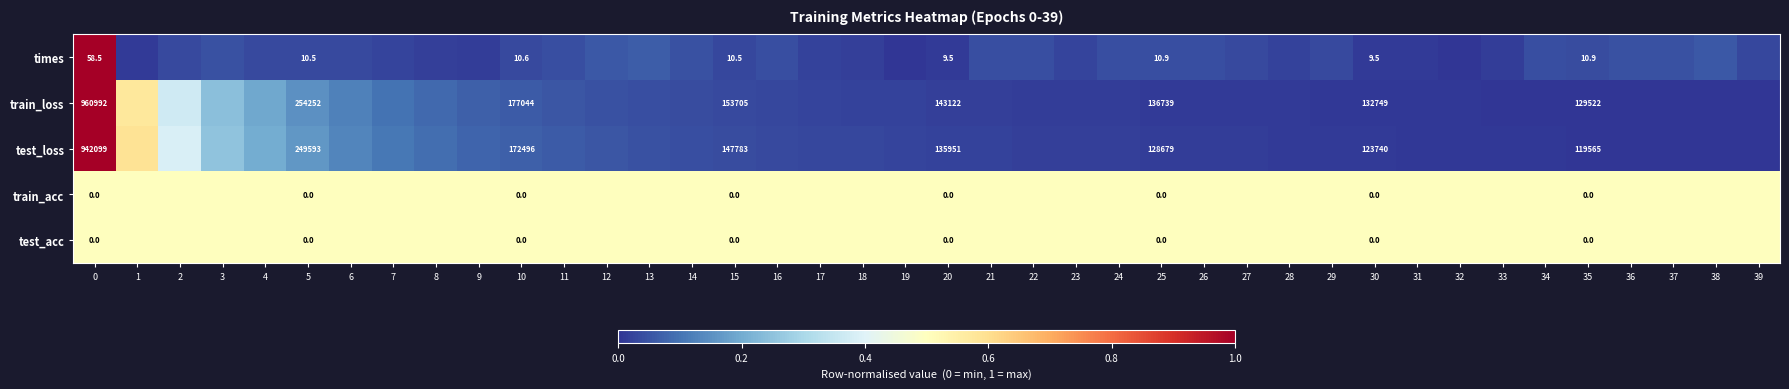

At 9, list the series in order from largest to smallest.

train_acc, test_acc, test_loss, train_loss, times